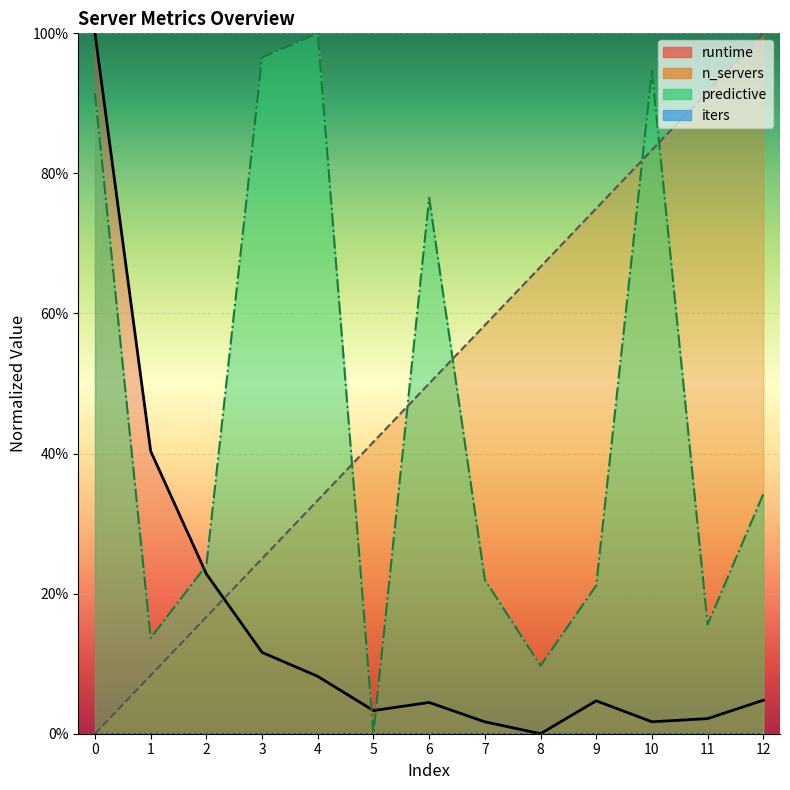

True or false: predictive has a value of 0.2 at 7.

True